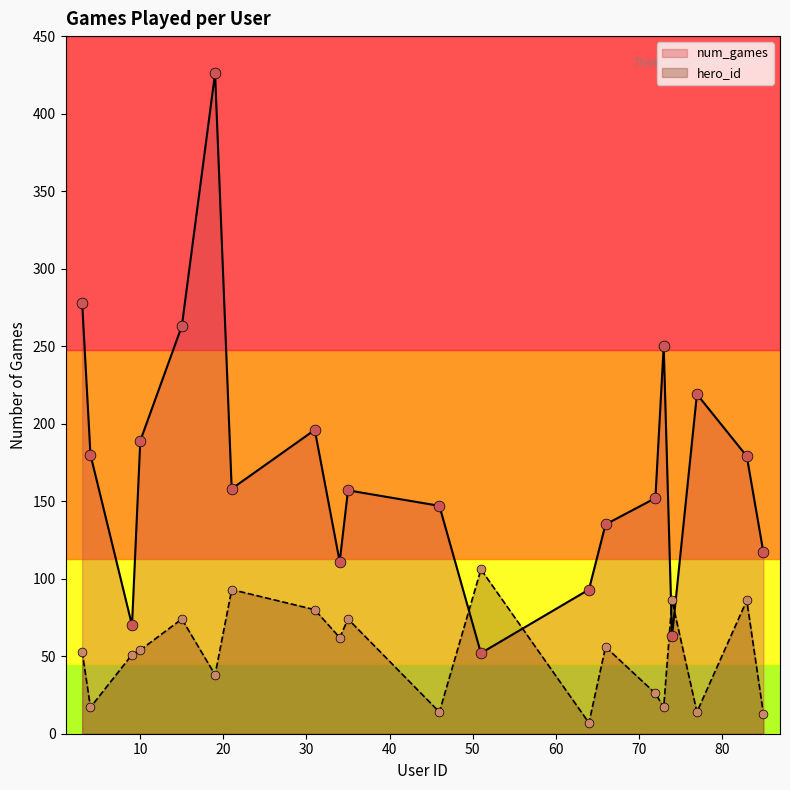

Which series has the largest range (max minus min)?

num_games